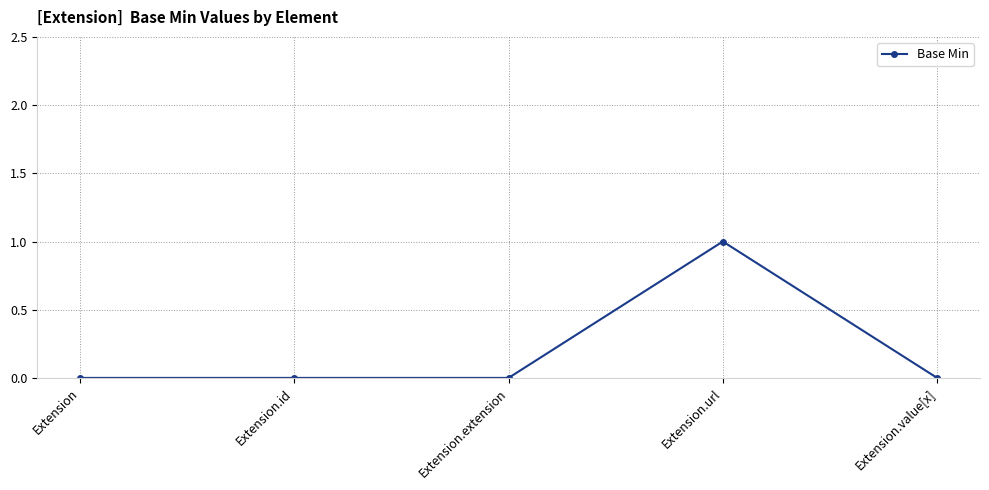

The value at Extension.value[x] is 1. True or false?

False